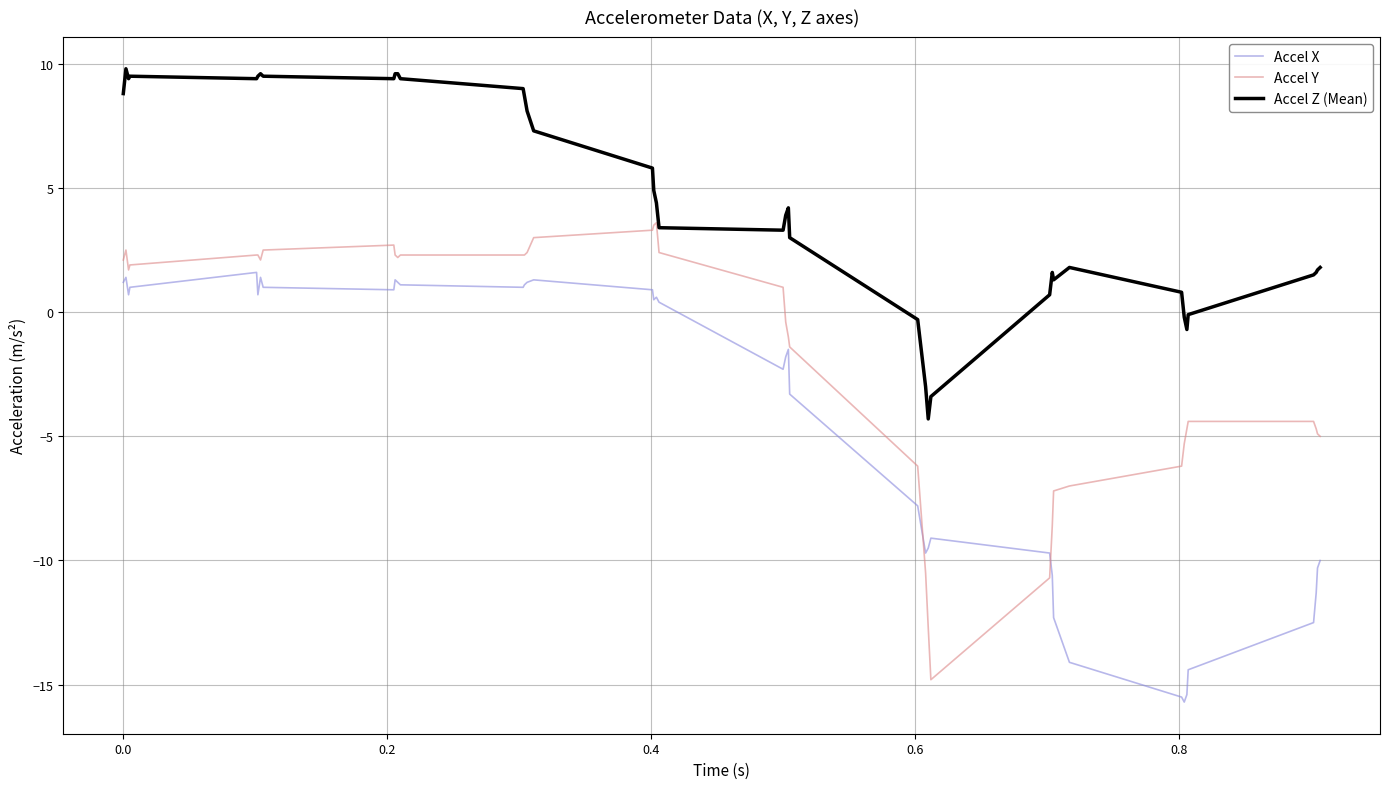

What is the maximum value shown in the chart?

9.8